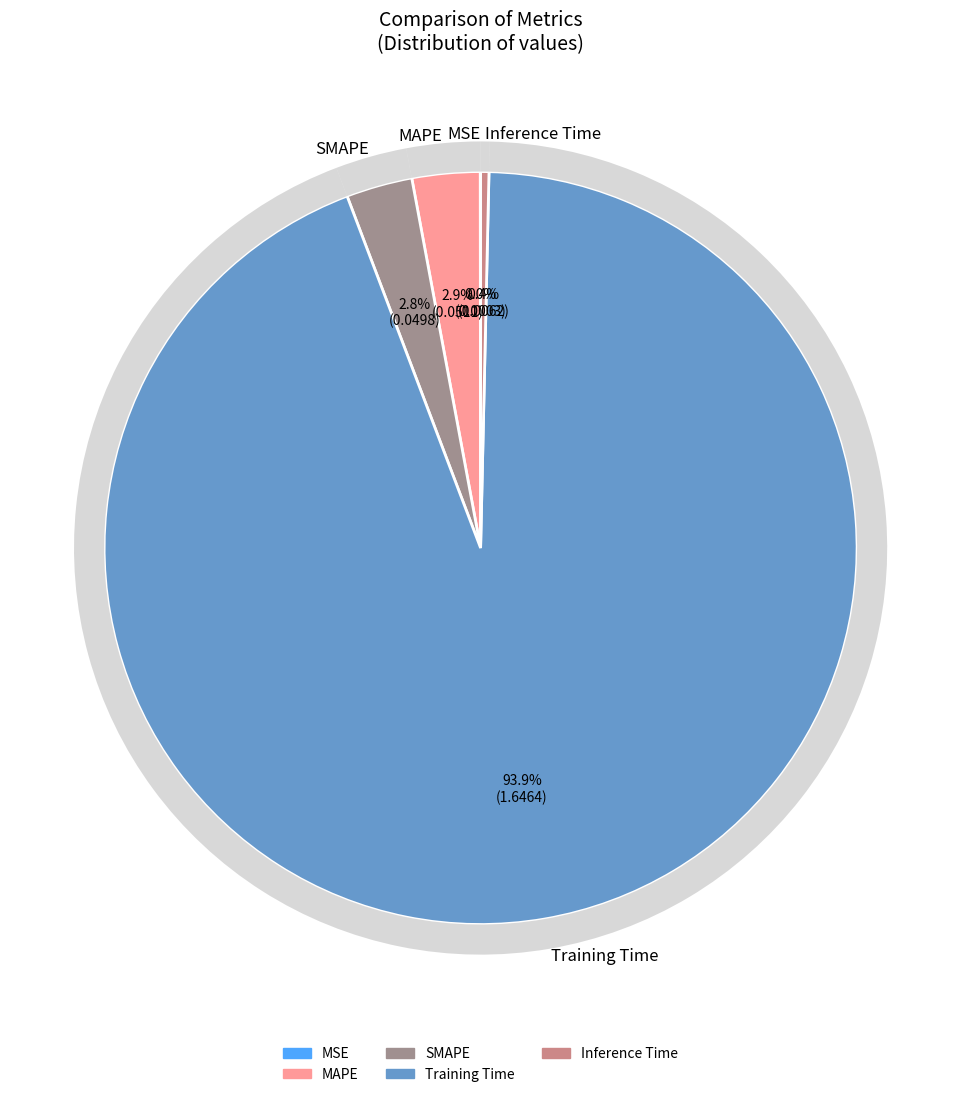

True or false: MSE accounts for 0% of the total.

True